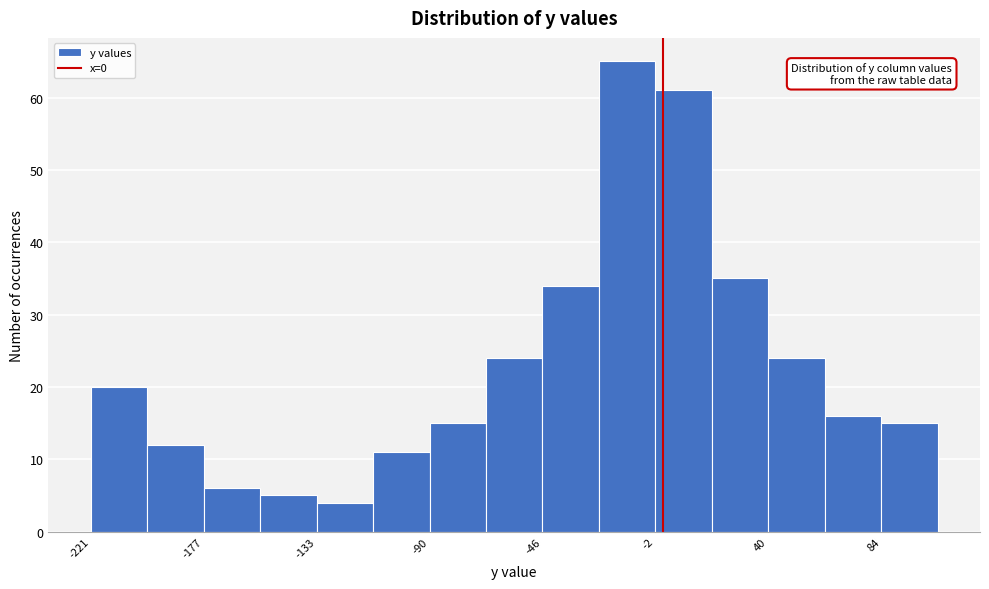

Reading left to right, list every bar in this chart as the range it spans on the x-axis followed by its height. Neither the bar edges nor the heights are printed on the chart, so give them approximately, as read against the axes.

-220 to -200: 20
-200 to -180: 12
-180 to -155: 6
-155 to -135: 5
-135 to -110: 4
-110 to -90: 11
-90 to -70: 15
-70 to -45: 24
-45 to -25: 34
-25 to -5: 65
-5 to 20: 61
20 to 40: 35
40 to 65: 24
65 to 85: 16
85 to 105: 15